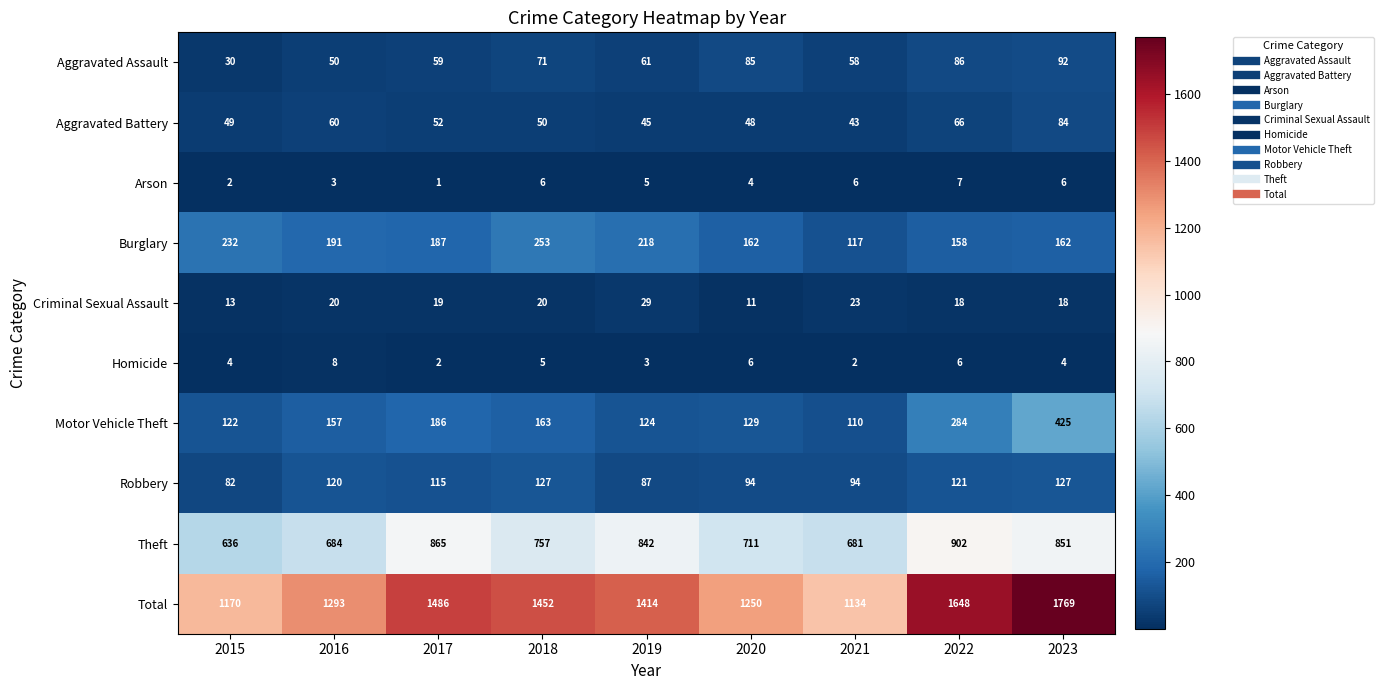

List the series in order of their peak value, highest first.

Total, Theft, Motor Vehicle Theft, Burglary, Robbery, Aggravated Assault, Aggravated Battery, Criminal Sexual Assault, Homicide, Arson